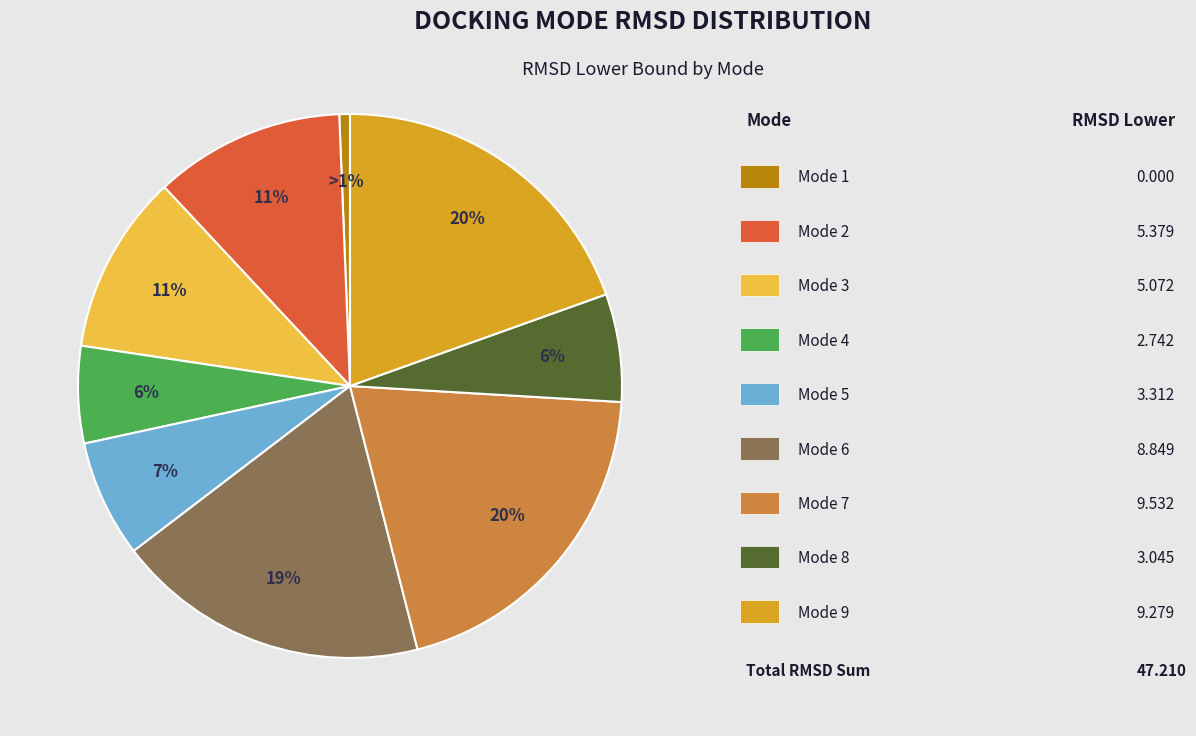

Does any single category account for the majority?

No